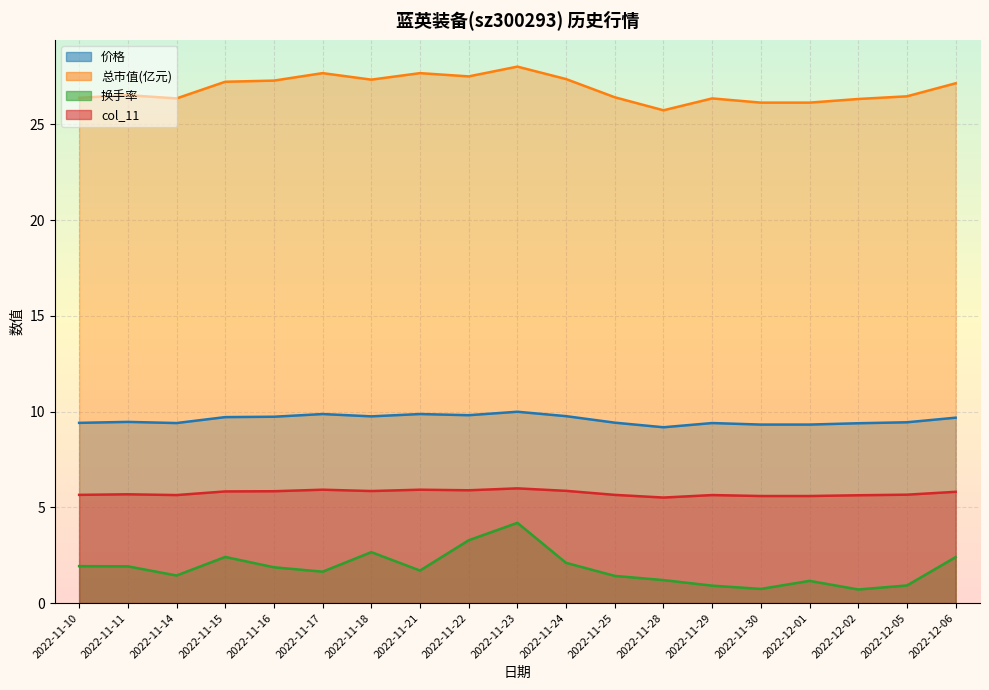

What is the highest value of the col_11 series?

6.0